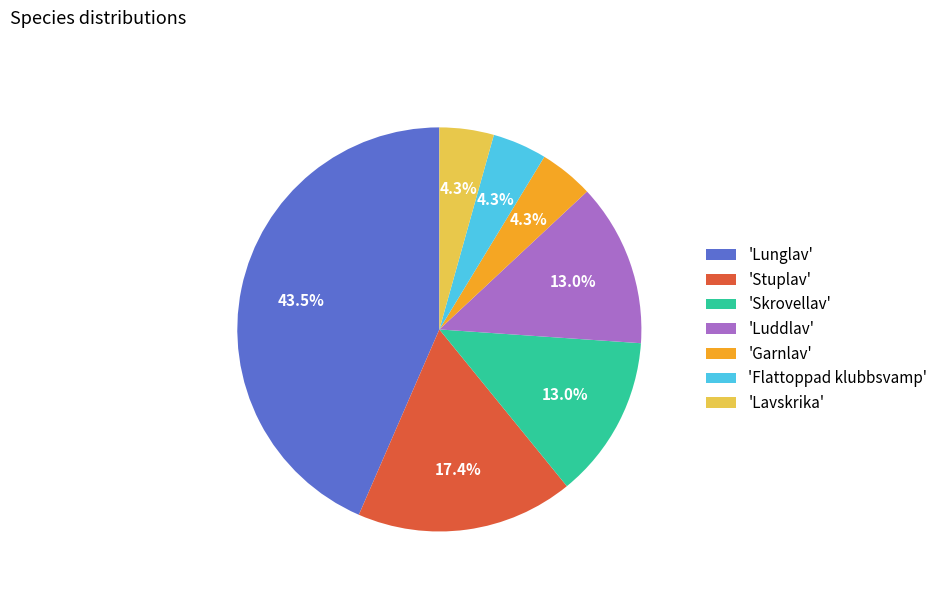

Do 'Lunglav' and 'Lavskrika' together represent more than half of the pie?

No